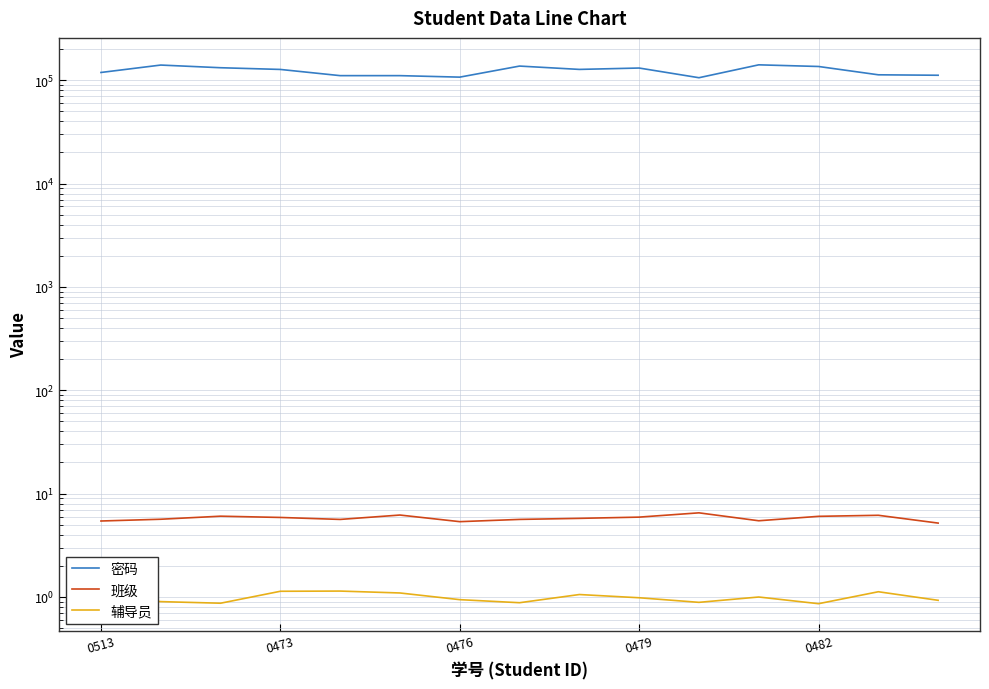

The value of 密码 at 13 is 112802.0. True or false?

True